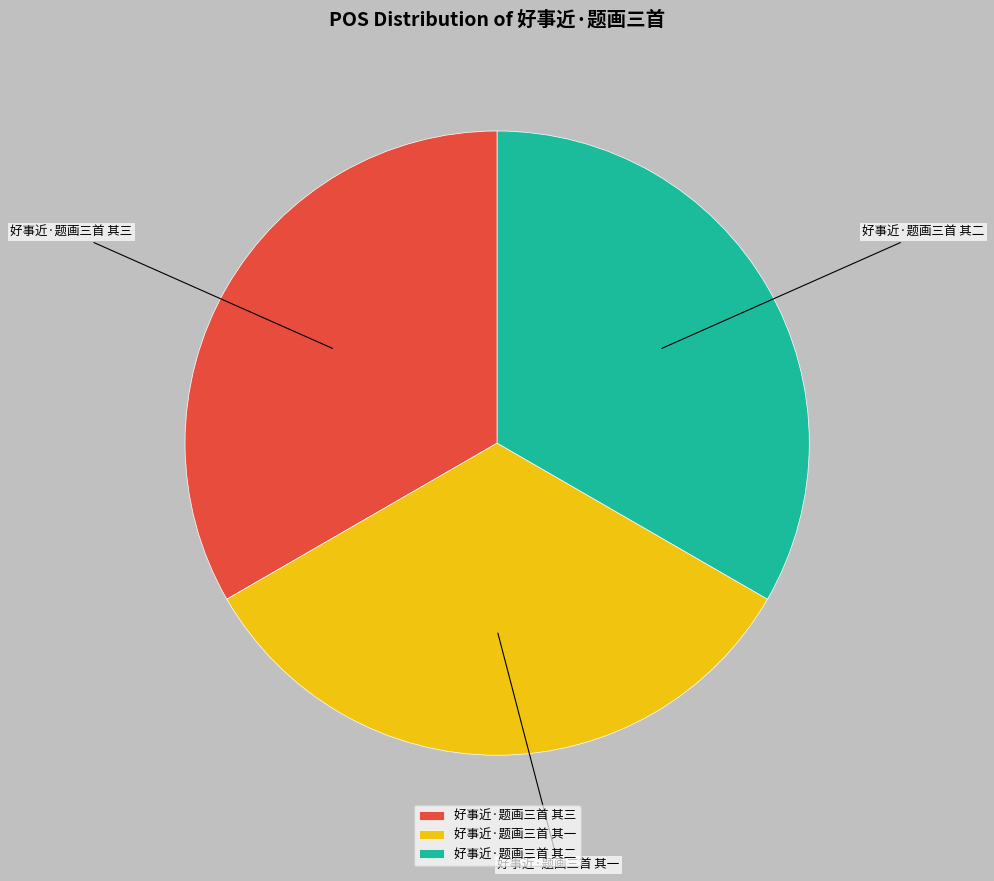

Do 好事近·题画三首 其一 and 好事近·题画三首 其二 together represent more than half of the pie?

Yes